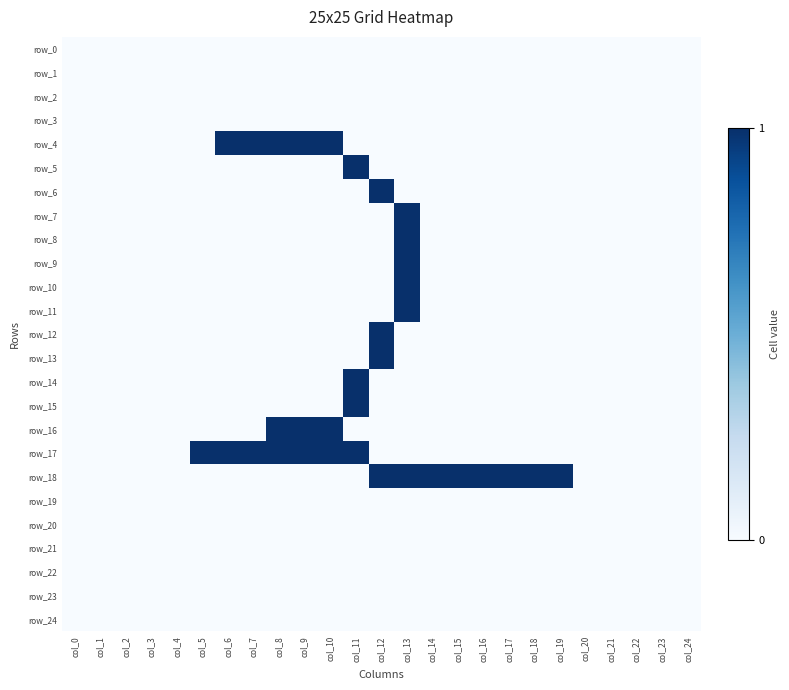

The row_5 series shows 2 at col_11. True or false?

False